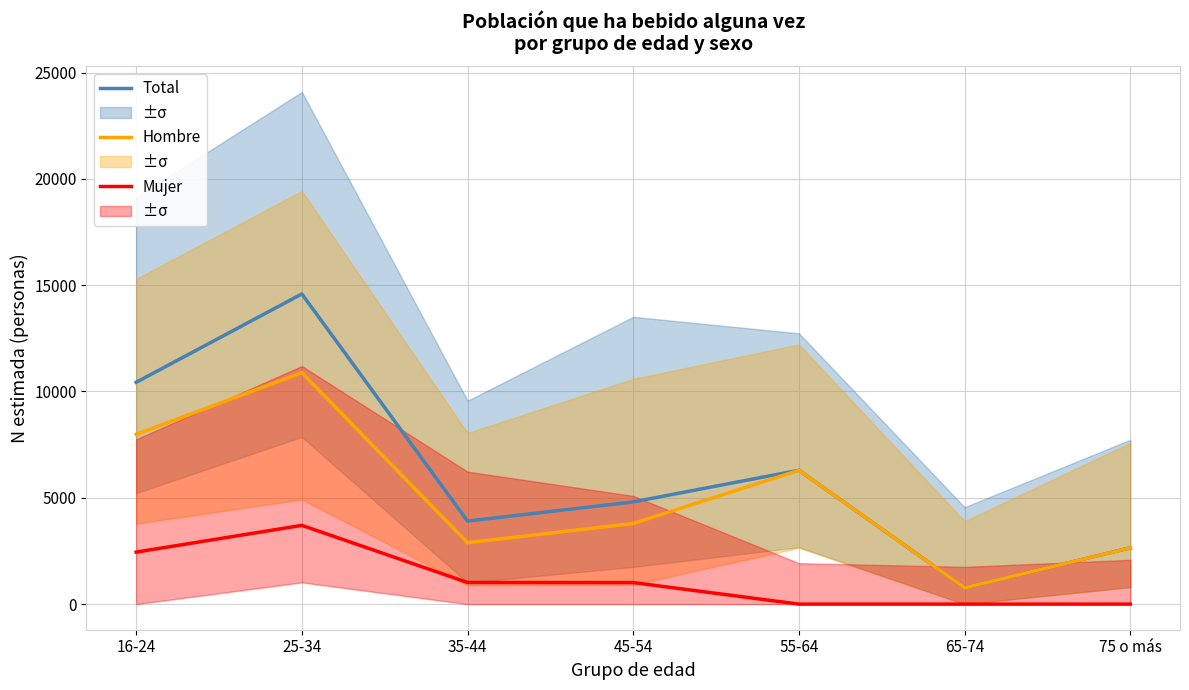

What are all the series names shown in the legend?

Total, Hombre, Mujer